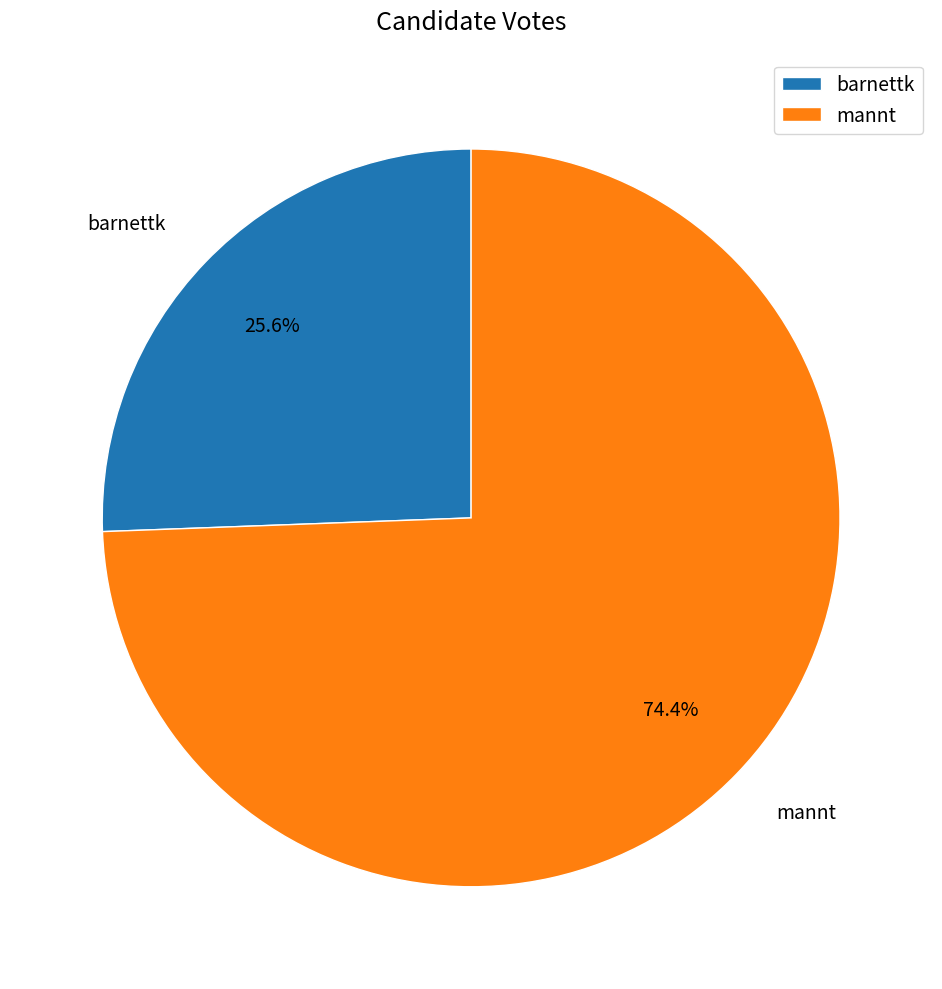

Does barnettk account for over 50% of the chart?

No